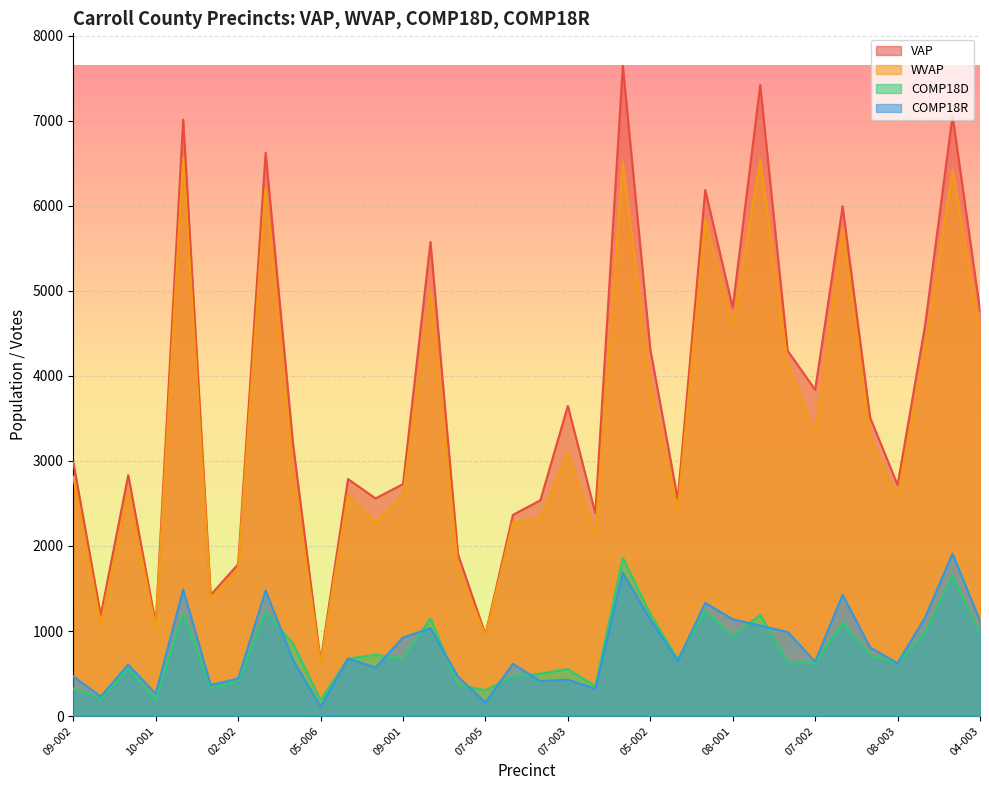

At how many categories does at least one series exceed 1221?

30